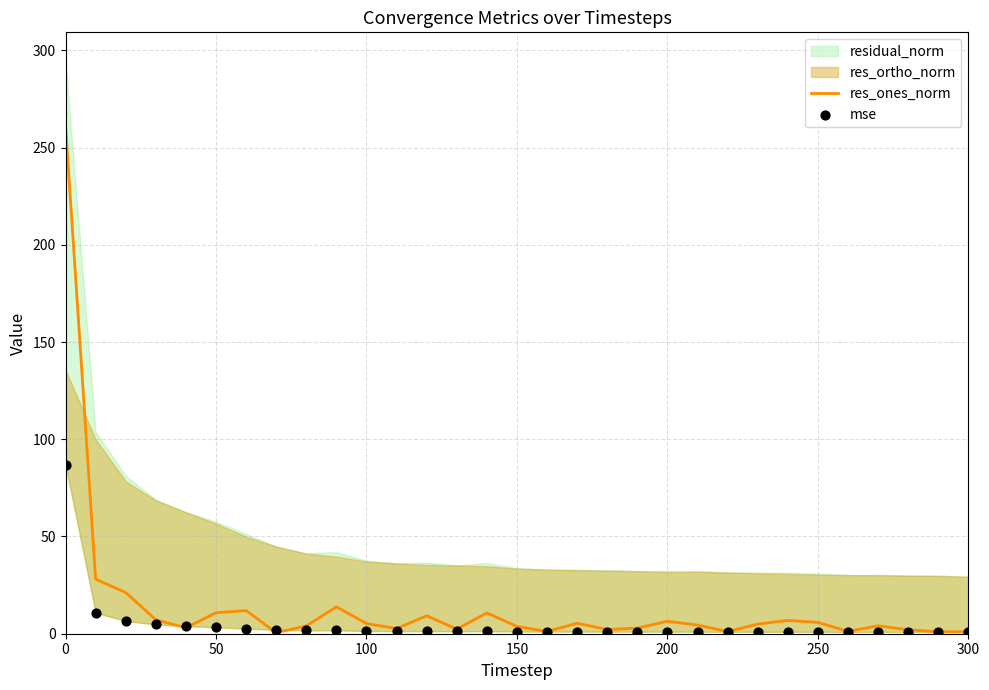

True or false: res_ones_norm has a value of 5.8 at 250.

True